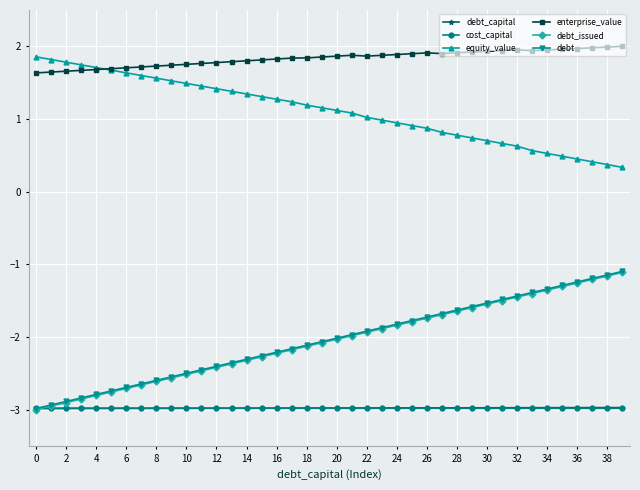

What is the maximum value for equity_value?

1.9